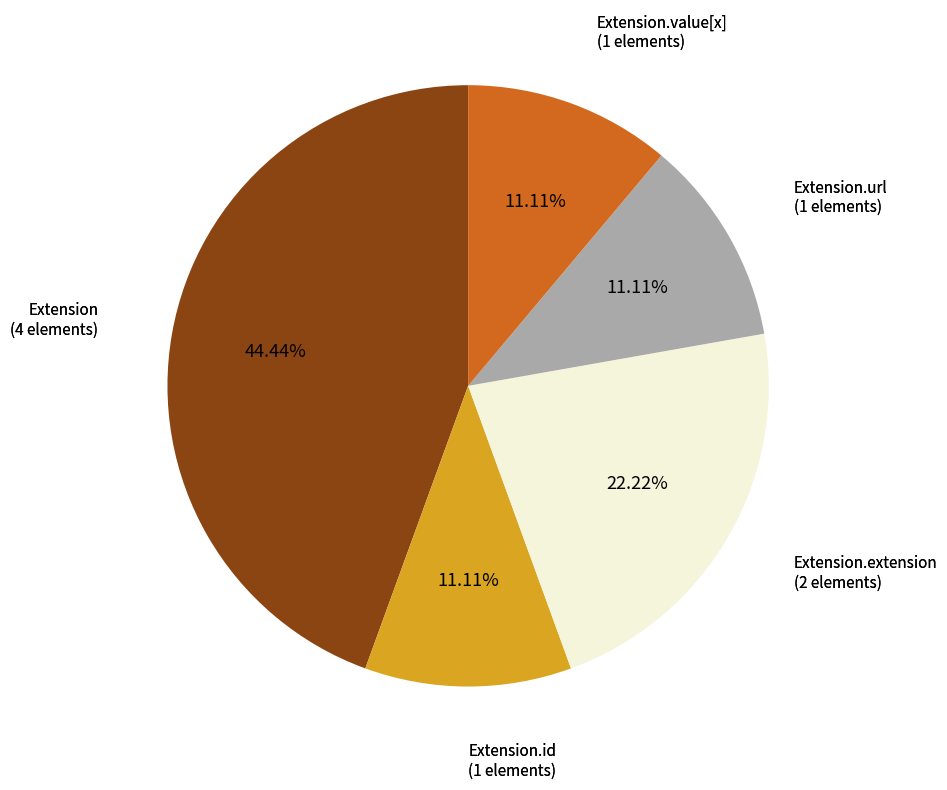

Is there any slice that represents more than half of the pie?

No